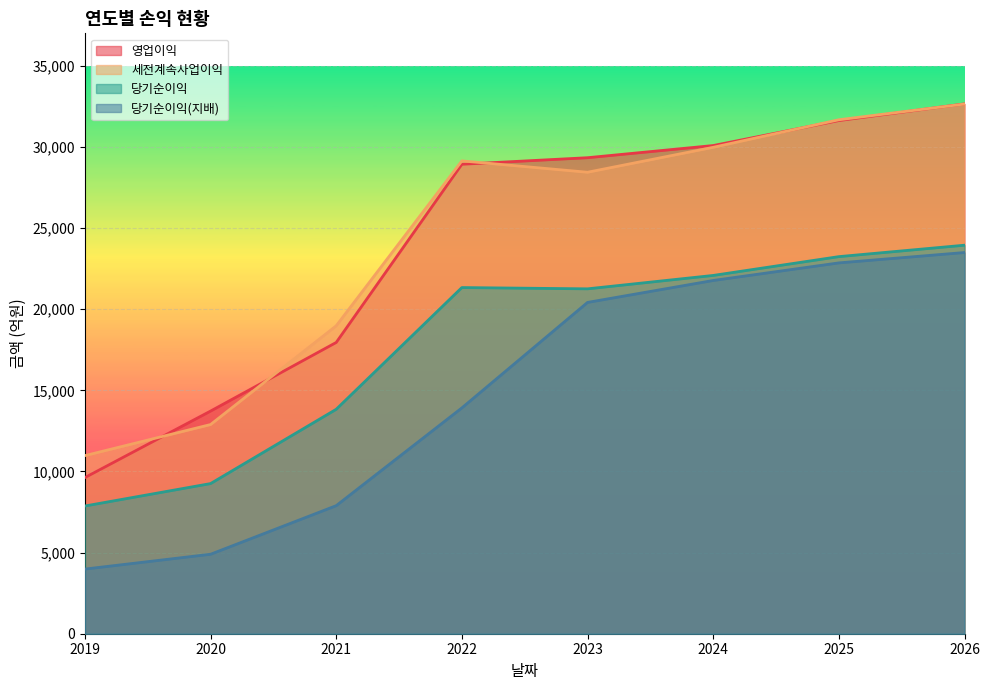

What is the approximate value of 당기순이익(지배) at 2025, to the nearest 100?

22900